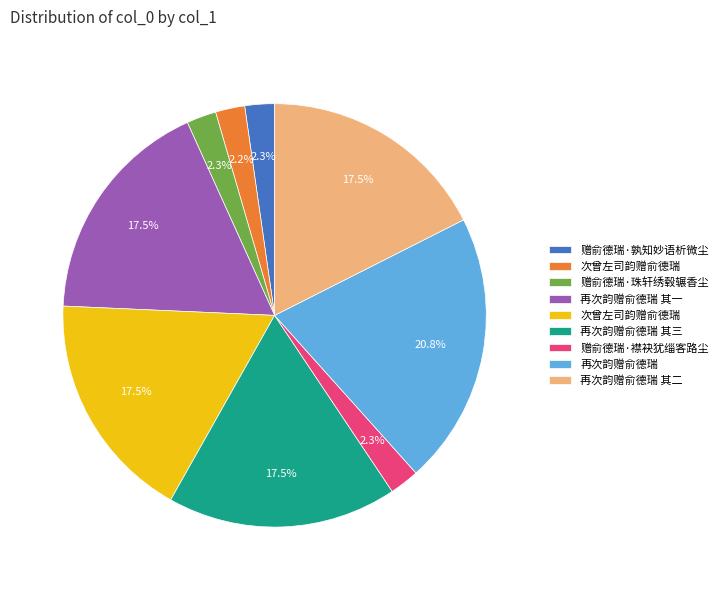

Does any single category account for the majority?

No